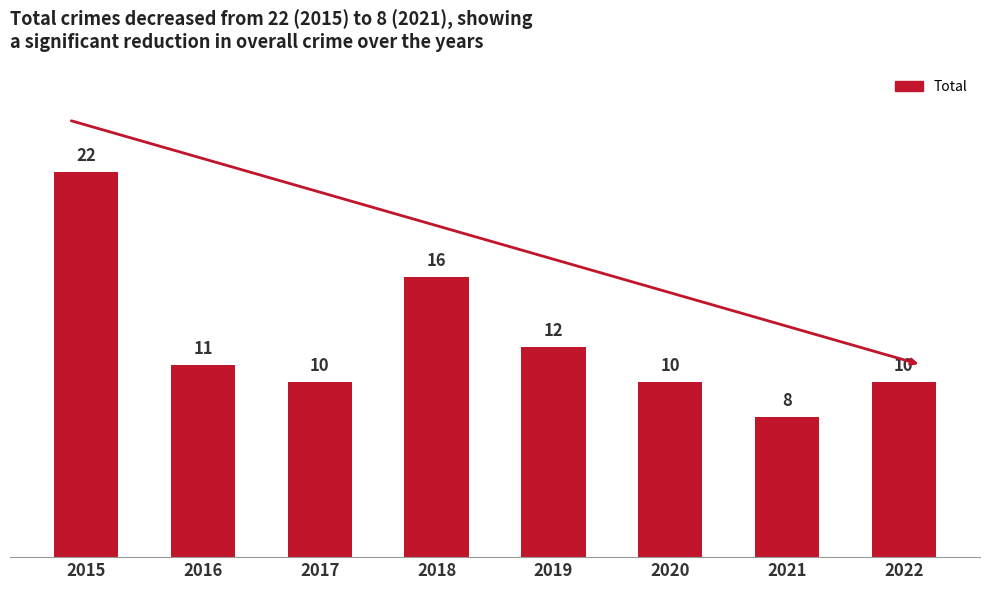

Count the number of categories in the chart.

8